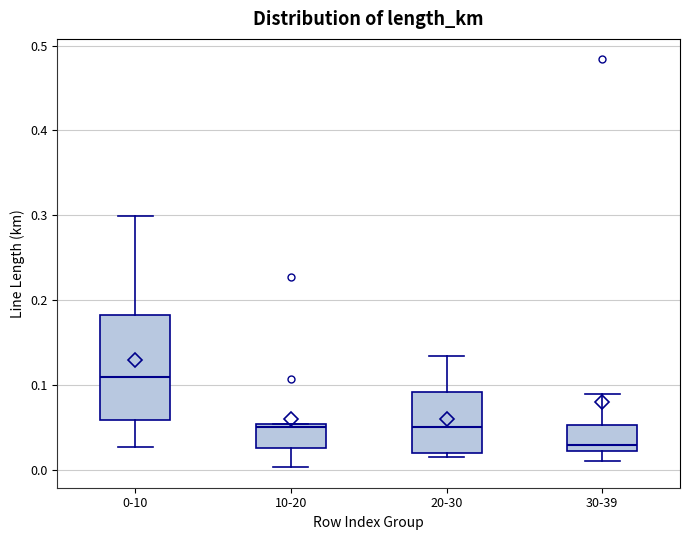

Where does the median line of the box for 0-10 sit on the y-axis? The values are not printed on the chart, so give them approximately, as read against the axis.

0.11